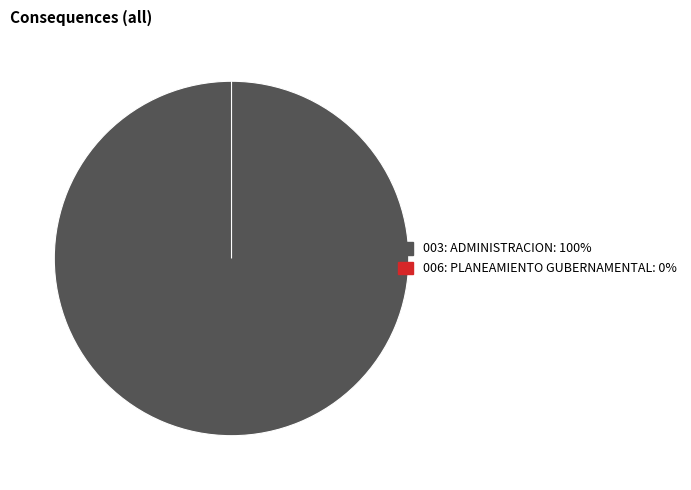

Between 006: PLANEAMIENTO GUBERNAMENTAL and 003: ADMINISTRACION, which is larger?

003: ADMINISTRACION